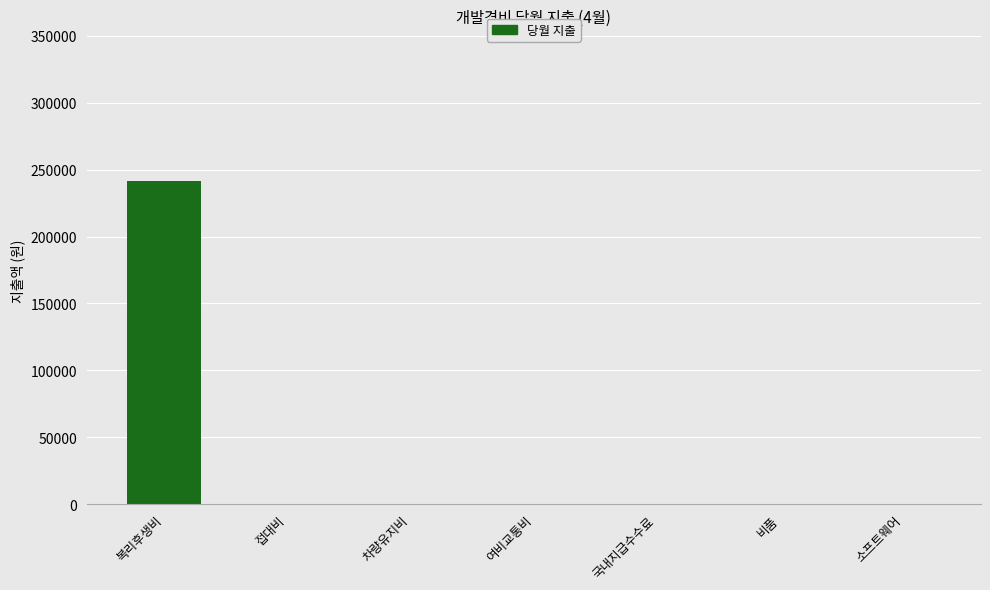

The chart shows a value of -130943 at 소프트웨어. True or false?

False